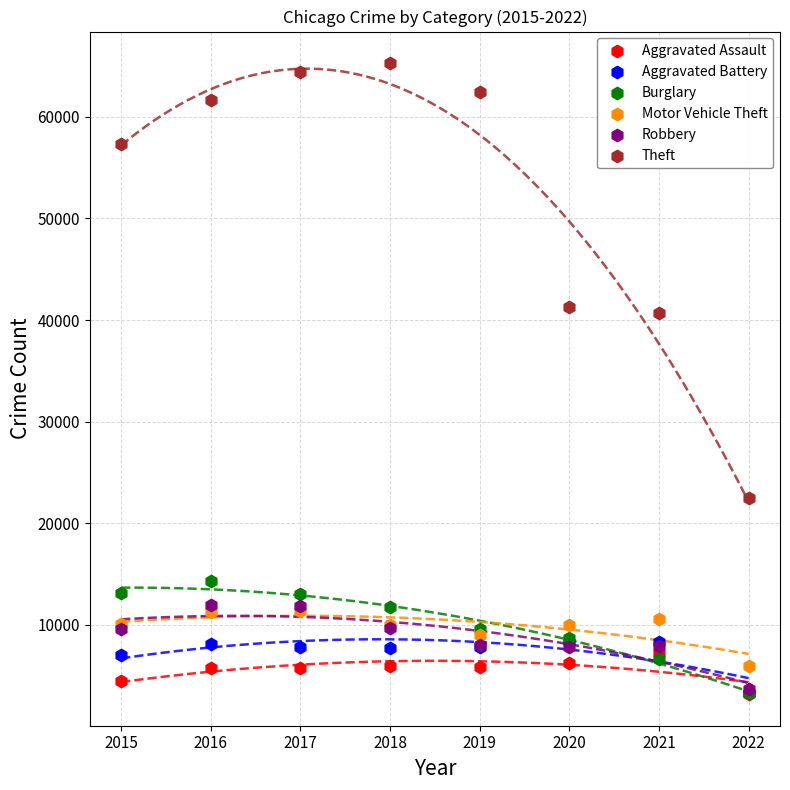

Which series has the widest spread of Y values?

Theft